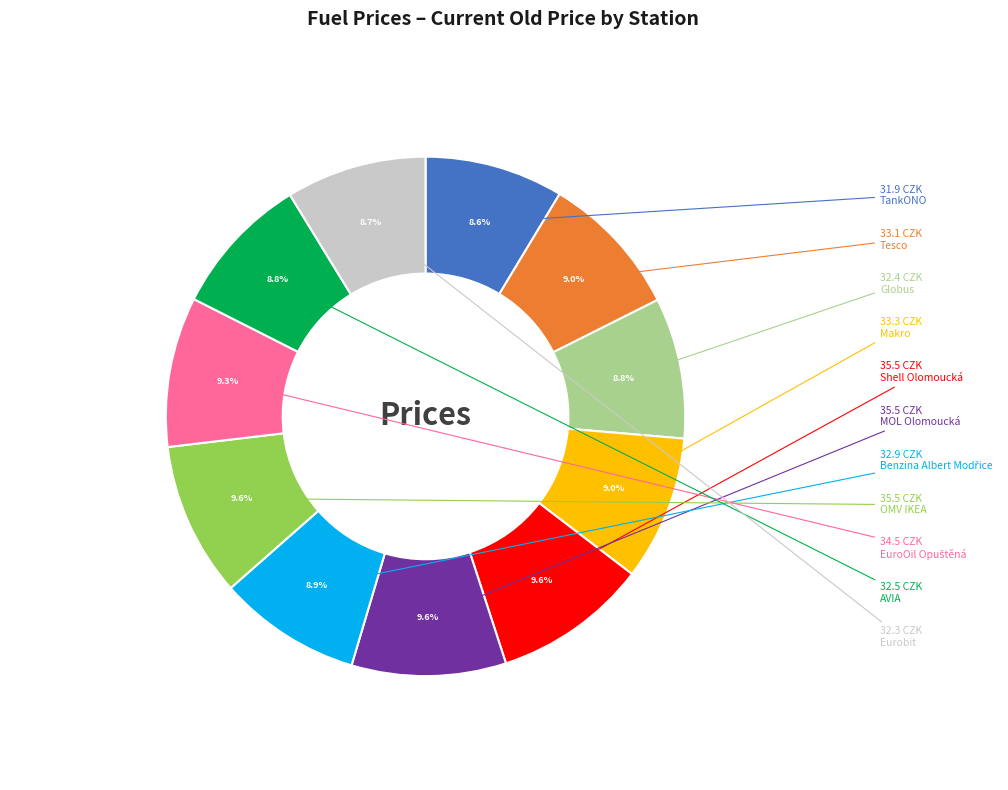

How many slices are in this pie chart?

11